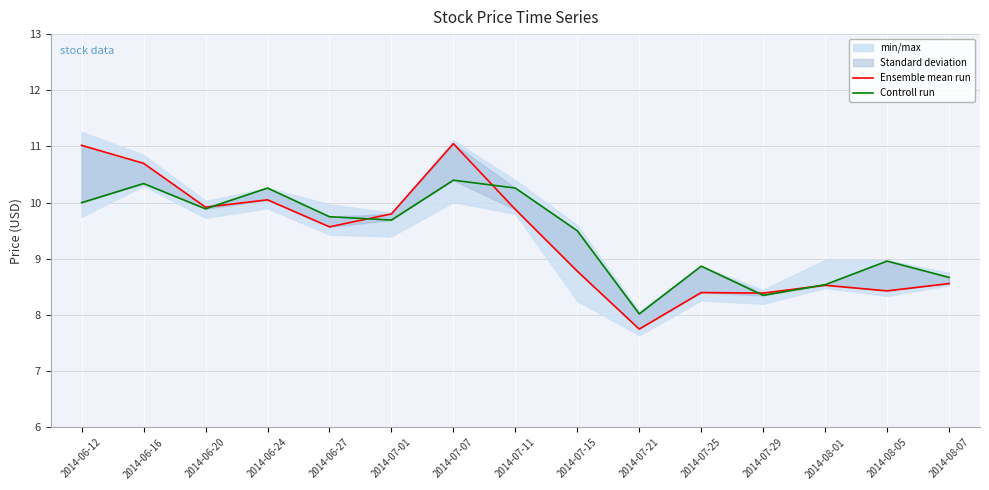

True or false: Controll run and Ensemble mean run intersect in this chart.

True